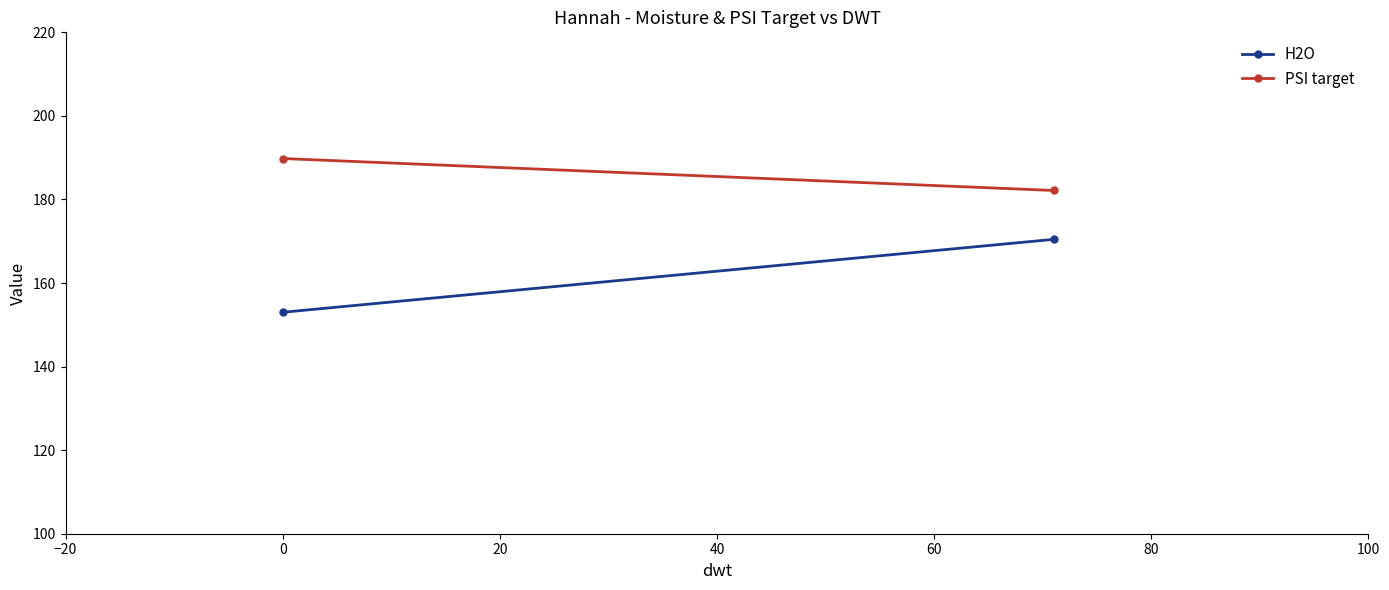

How many categories are shown in the chart?

2